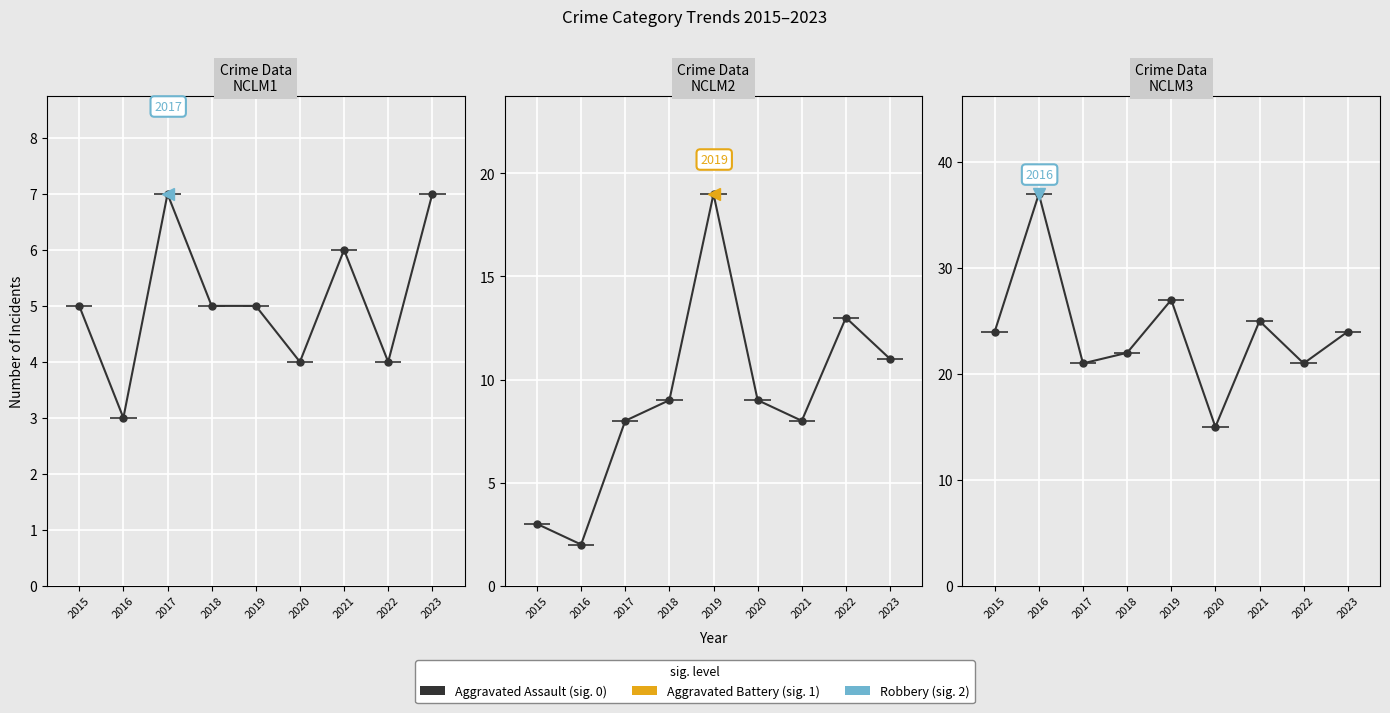

Rank the series by their average value, from lowest to highest.

Aggravated Assault, Aggravated Battery, Robbery